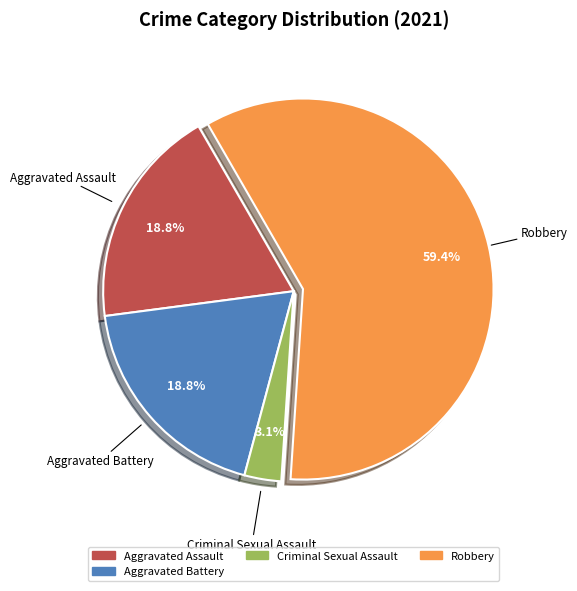

Does any single category account for the majority?

Yes